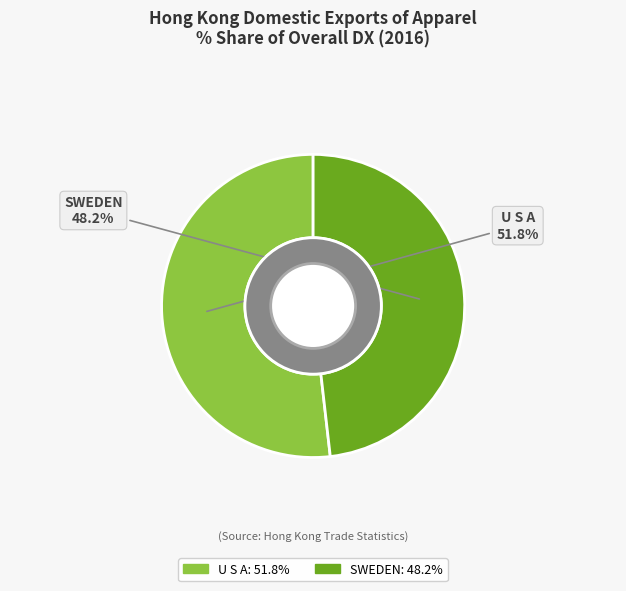

What is the ratio of the value at SWEDEN to the value at U S A?

0.9